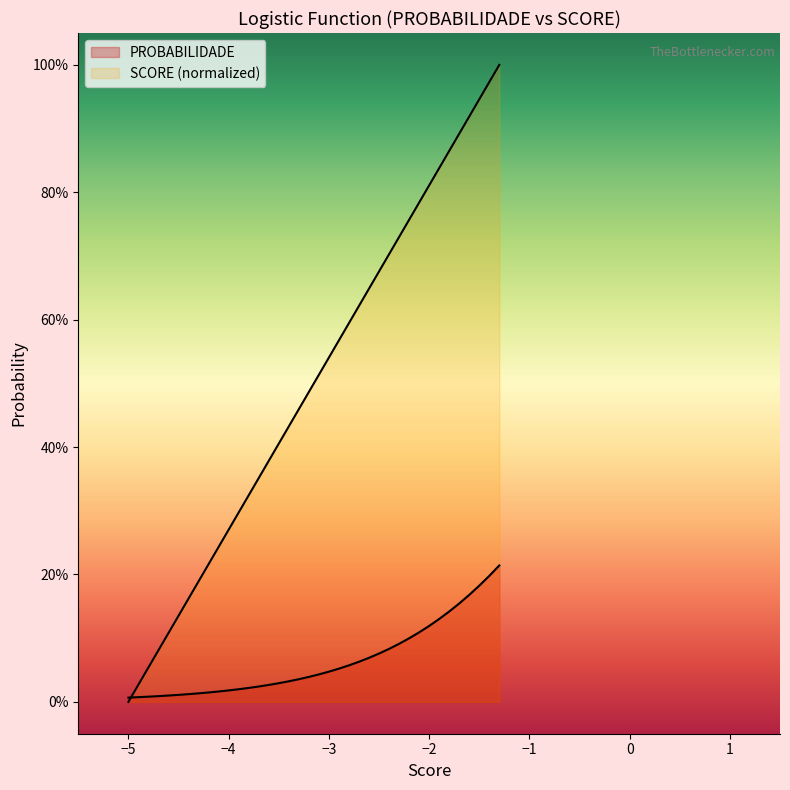

How many times do PROBABILIDADE and SCORE cross each other?

1